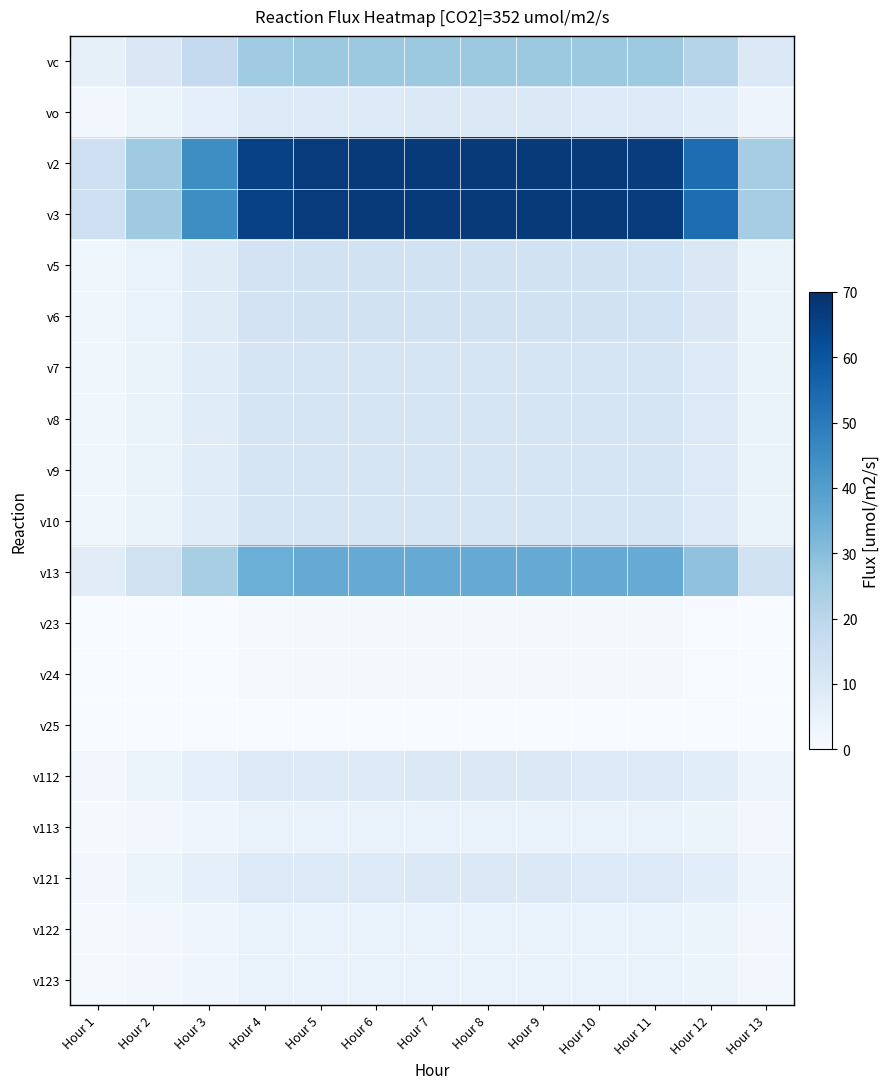

Between Hour 1 and Hour 4, which series saw the biggest shift?

v2